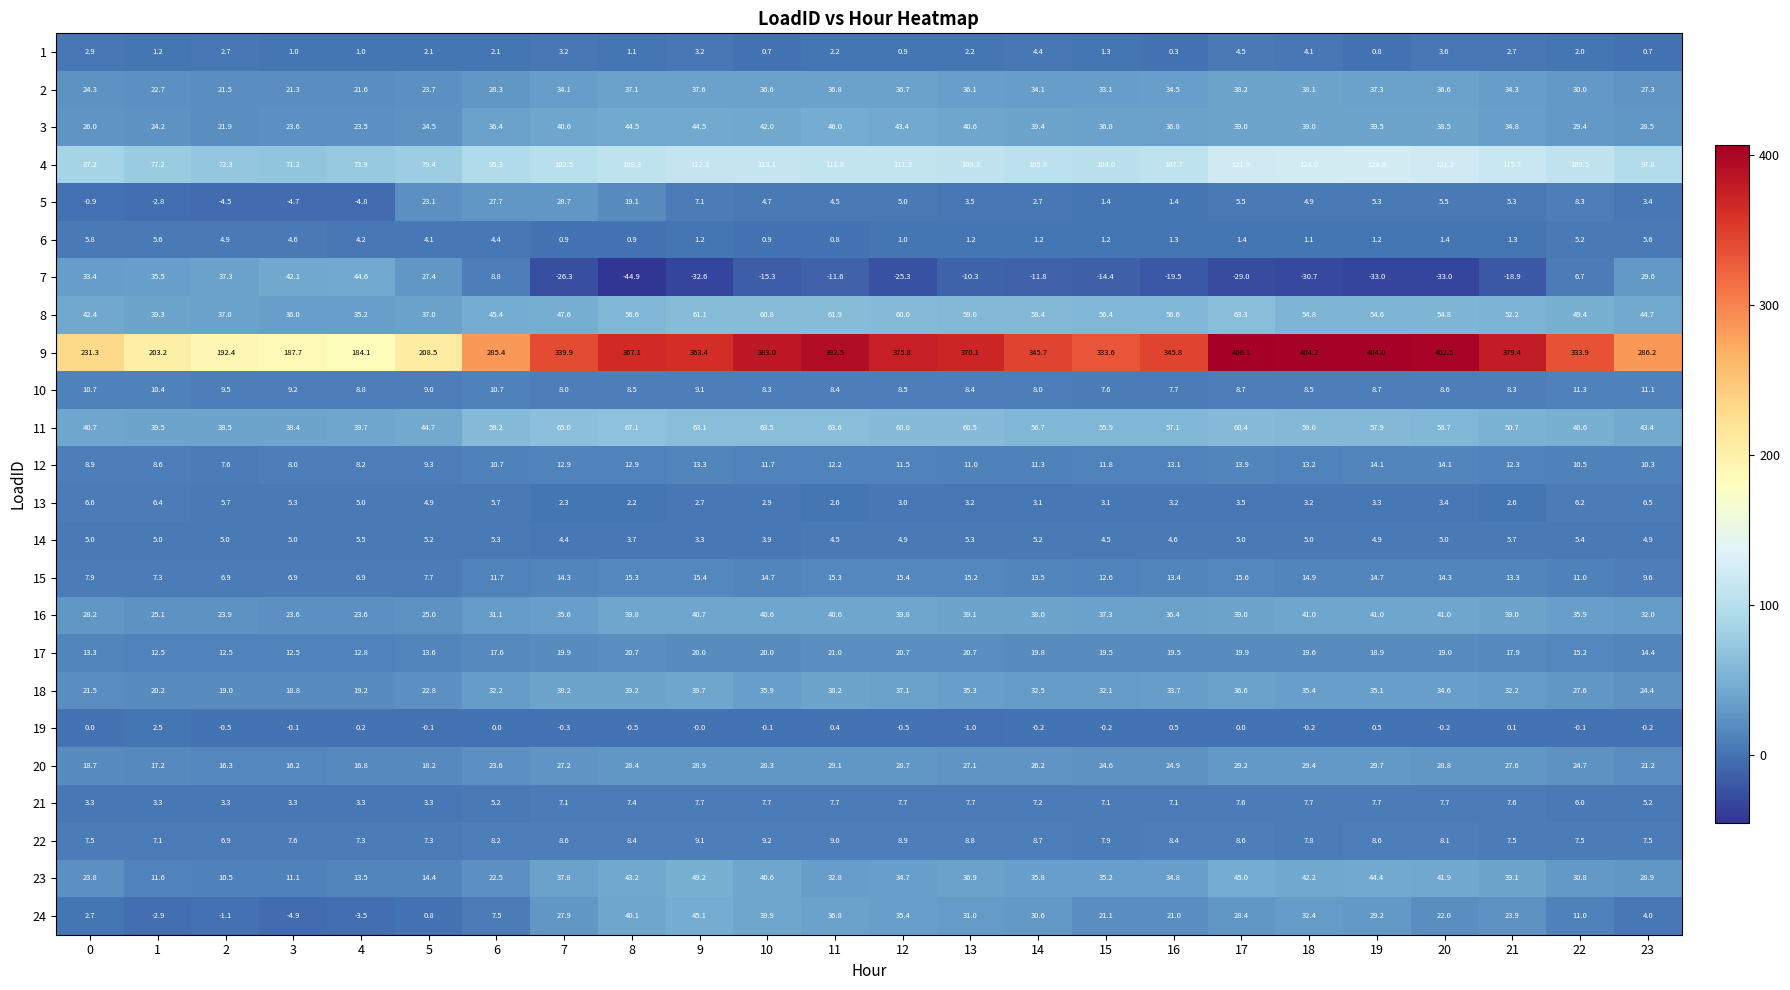

Which category has the highest value across all series?

17